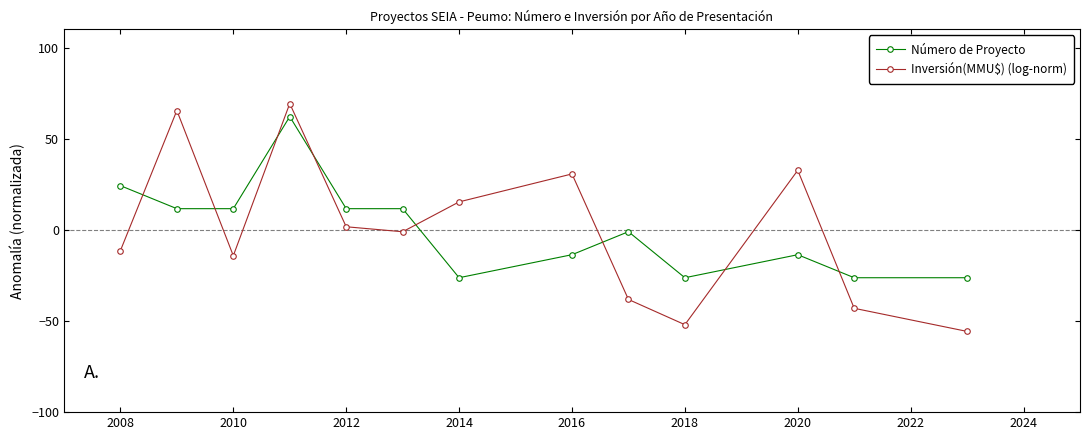

True or false: Inversión(MMU$) (log-norm) has more than 2 points higher than both neighbors.

True